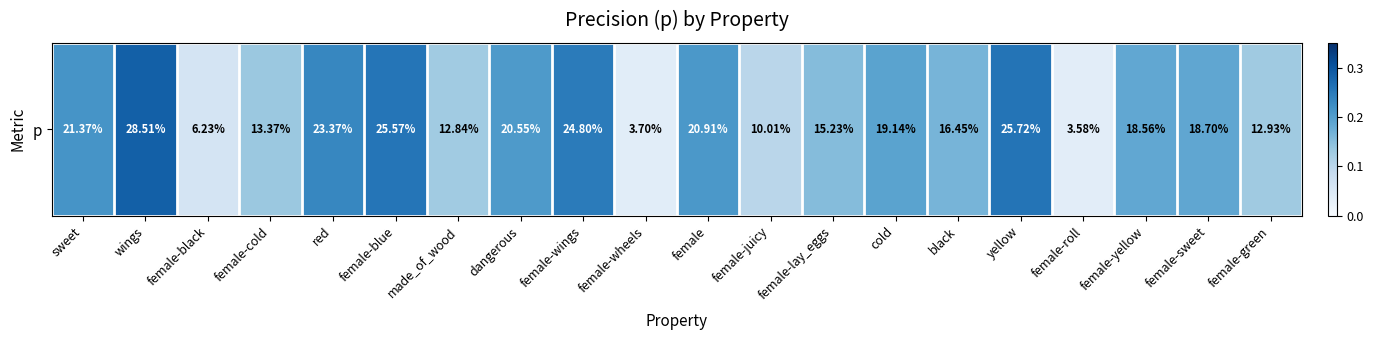

Which category has the lowest value across all series?

female-roll